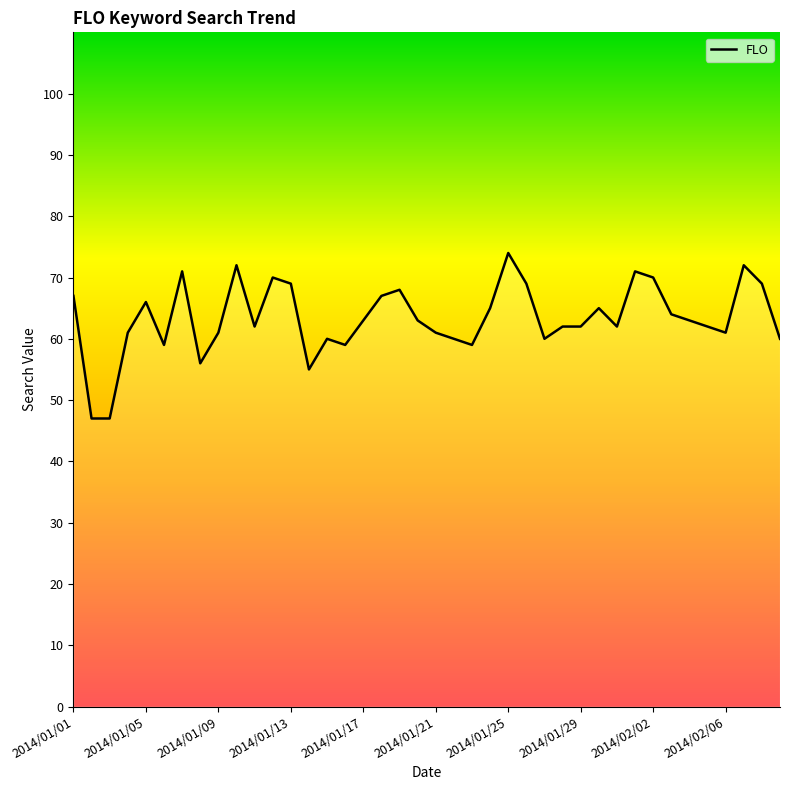

What is the greatest value displayed?

74